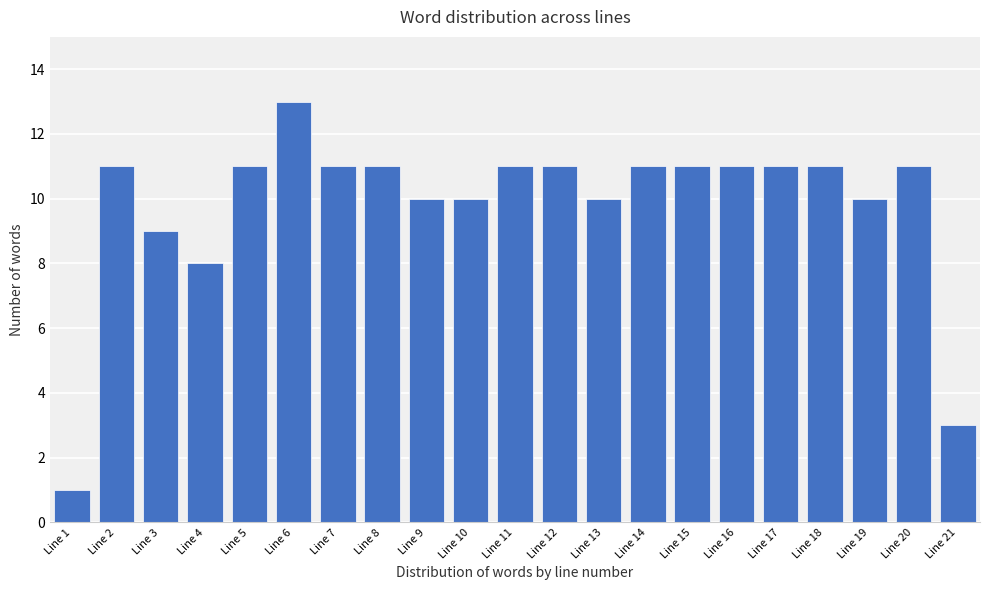

Reading left to right, extract all data points from this chart.

1	11	9	8	11	13	11	11	10	10	11	11	10	11	11	11	11	11	10	11	3